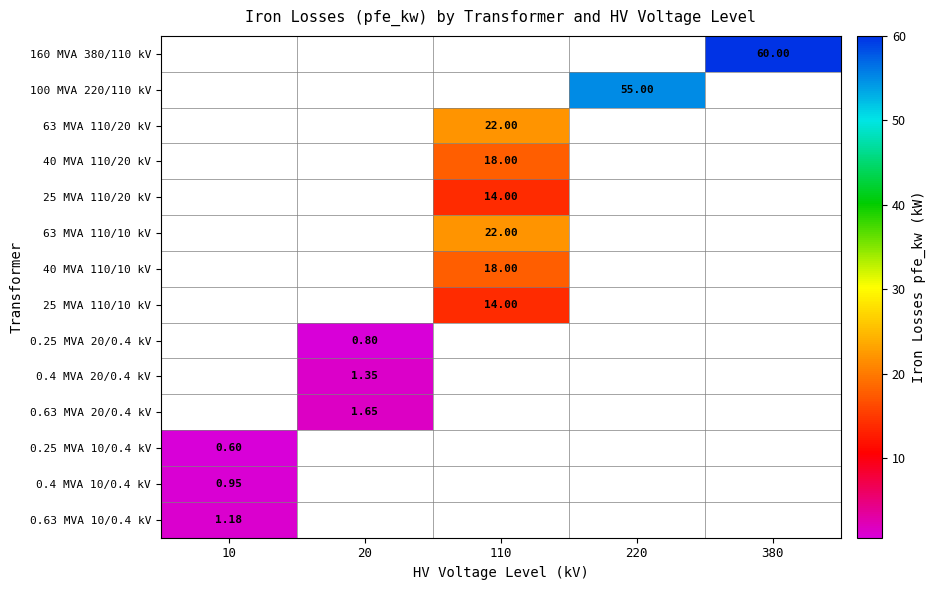

Which has a higher value, 20 or 10?

10